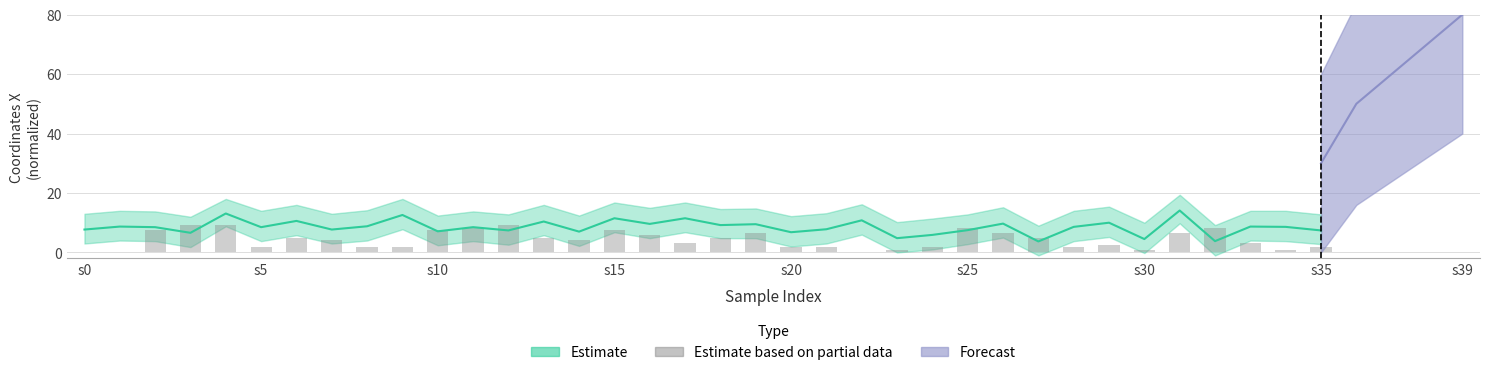

How many bars are there in total?

36